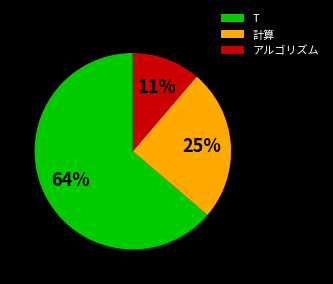

Which has a higher value, アルゴリズム or T?

T